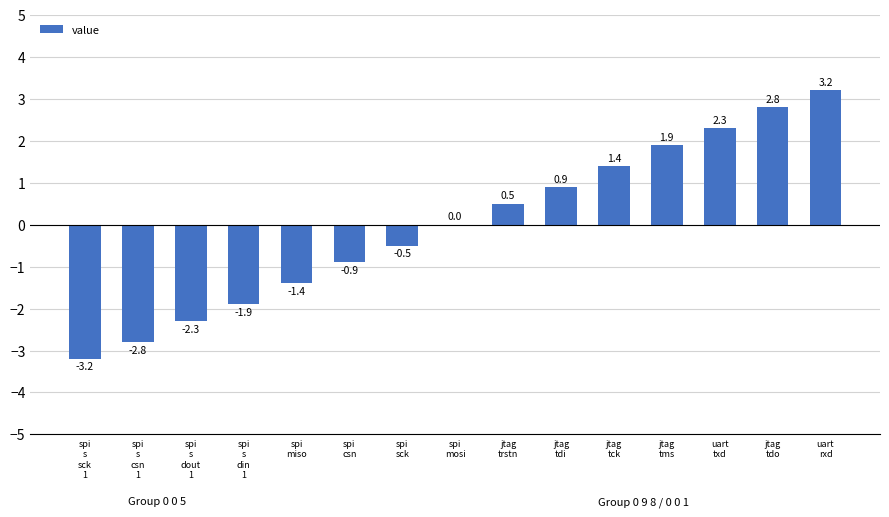

Reading left to right, transcribe all the data shown in this chart.

-3.2	-2.8	-2.3	-1.9	-1.4	-0.9	-0.5	0.0	0.5	0.9	1.4	1.9	2.3	2.8	3.2